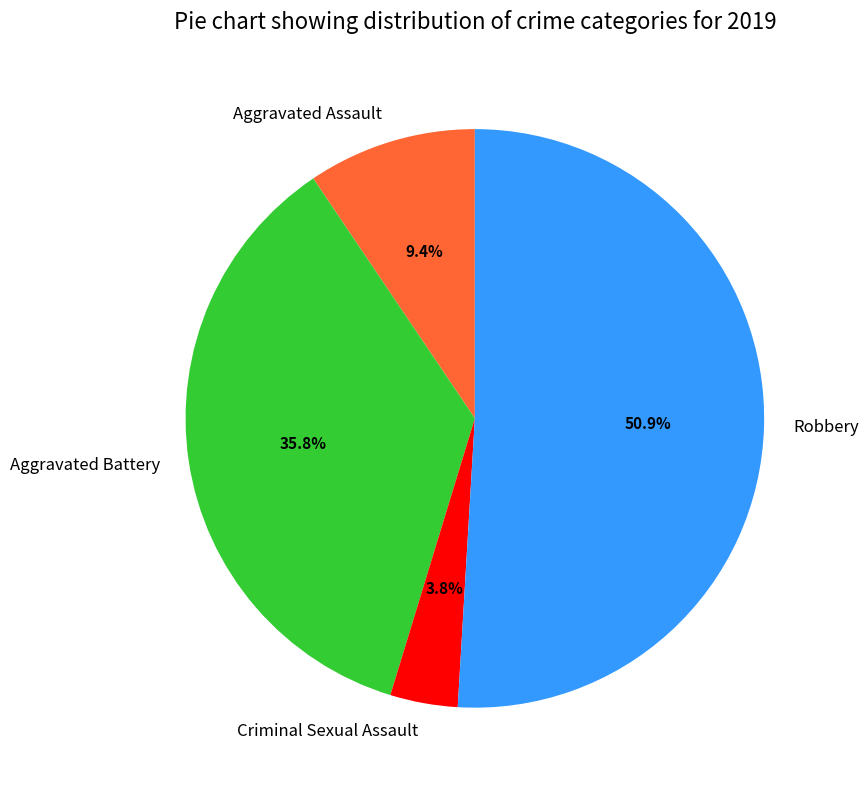

To the nearest percent, what is the difference between the largest and smallest slice percentages?

47%